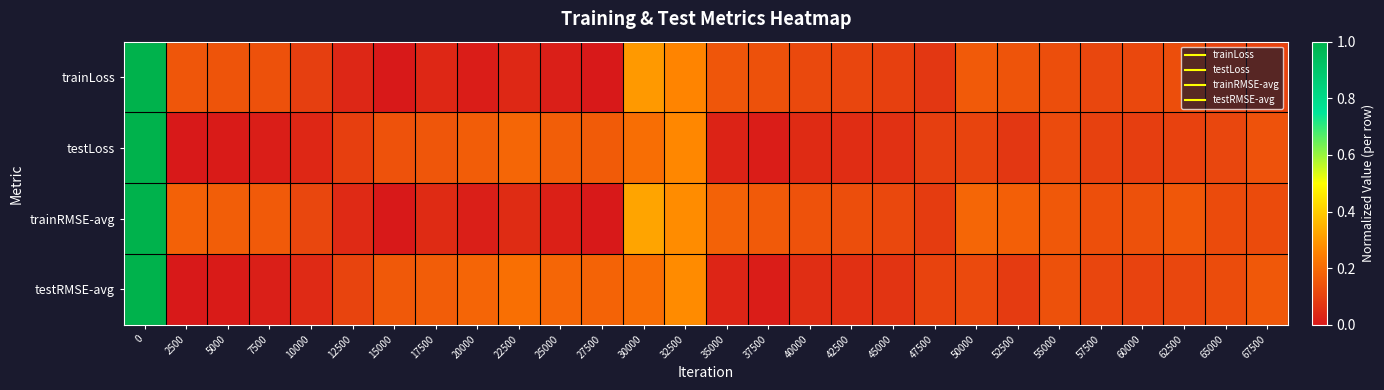

At how many categories does at least one series exceed 0?

28